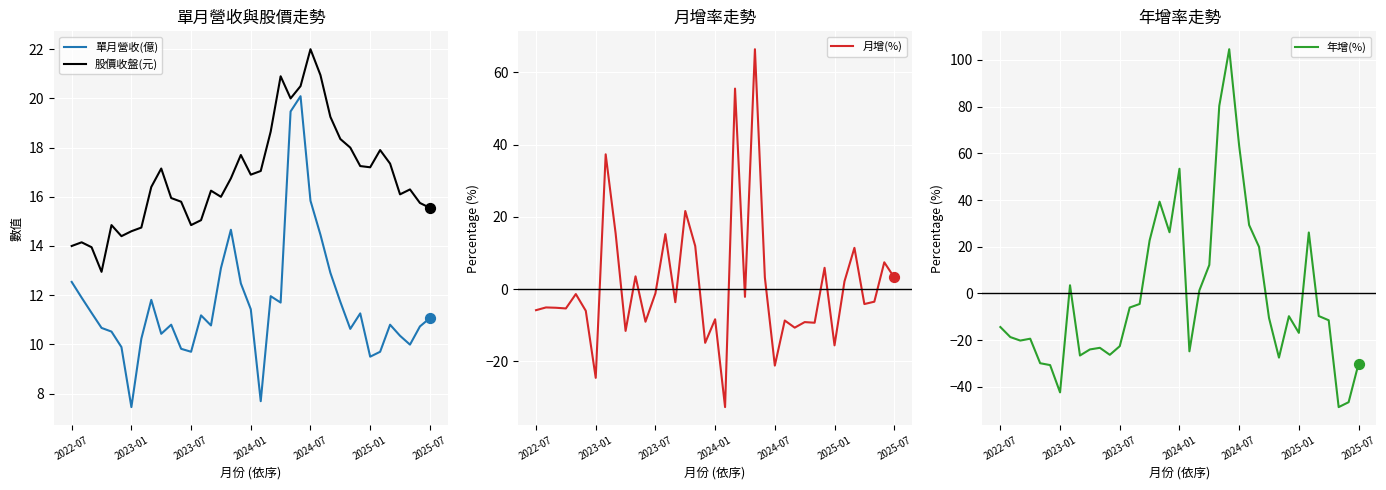

Which series has the largest Y range (max minus min)?

年增(%)